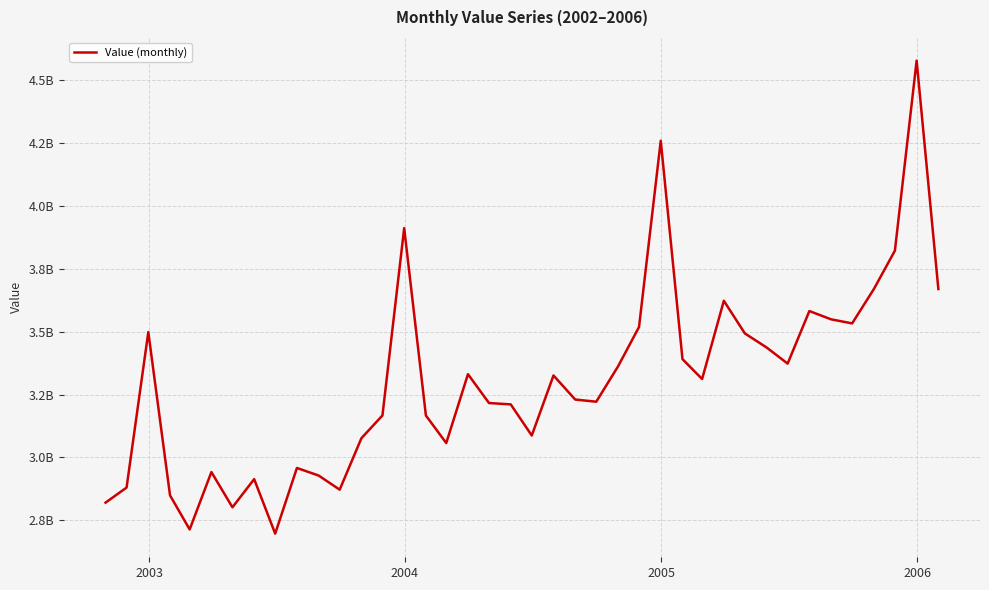

How many interior local peaks (higher than both neighbors) does the data have?

11